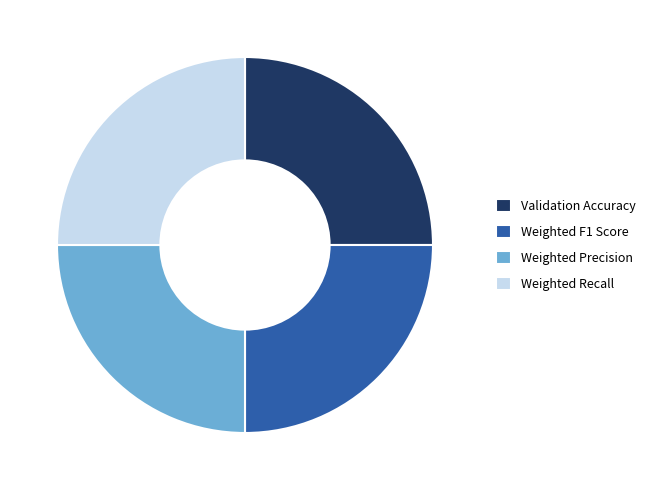

The Weighted F1 Score slice represents 25% of the pie. True or false?

True